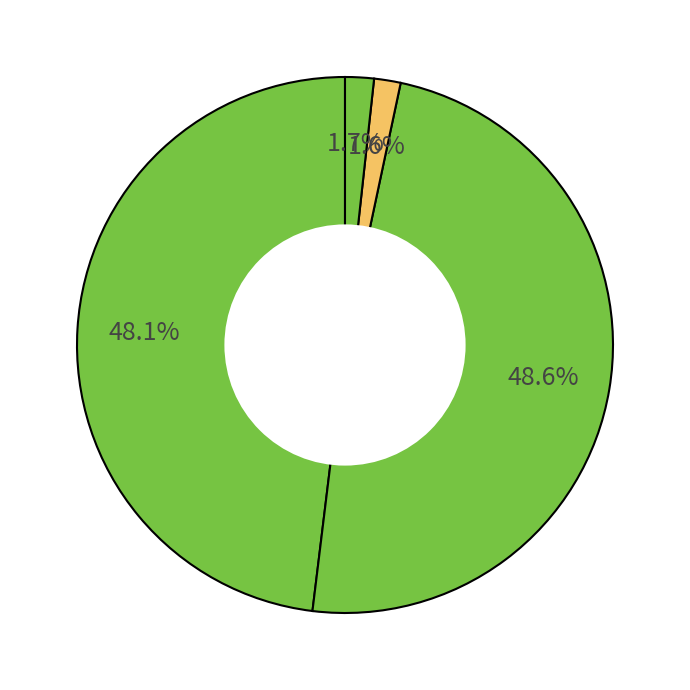

Count the number of slices in the pie.

4